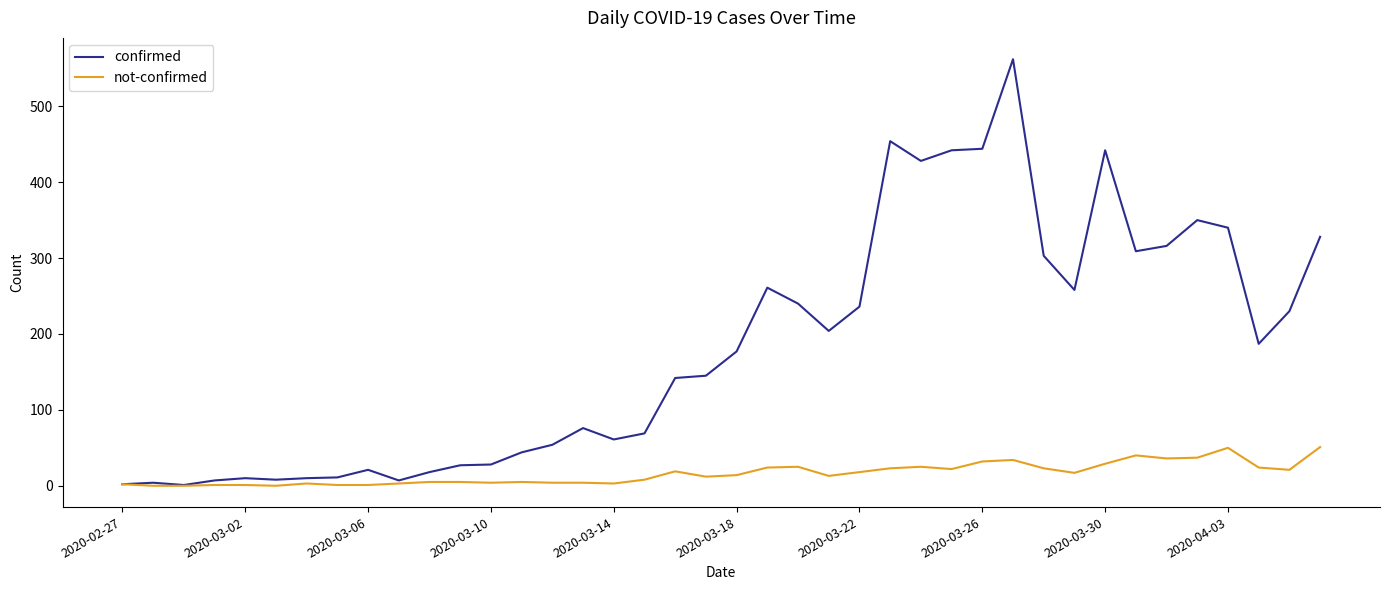

Which series has the widest spread of values?

confirmed